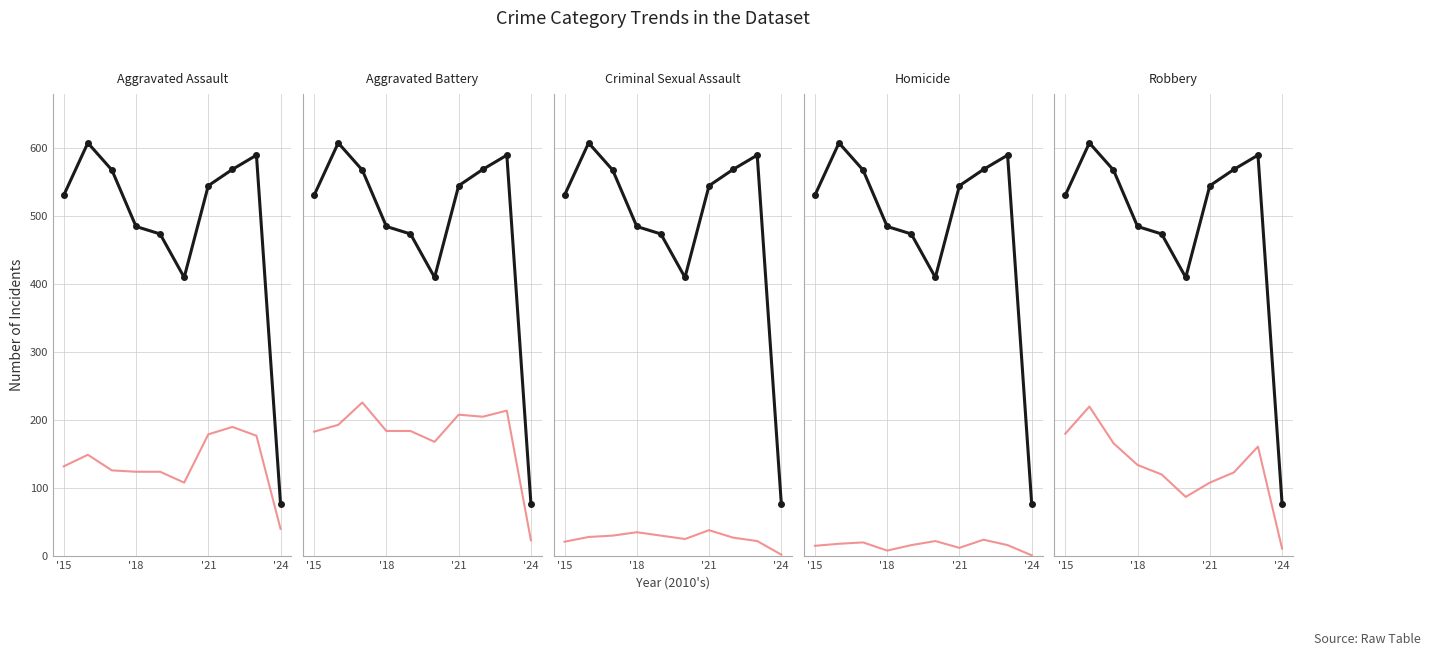

True or false: Total has more than 0 points higher than both neighbors.

True